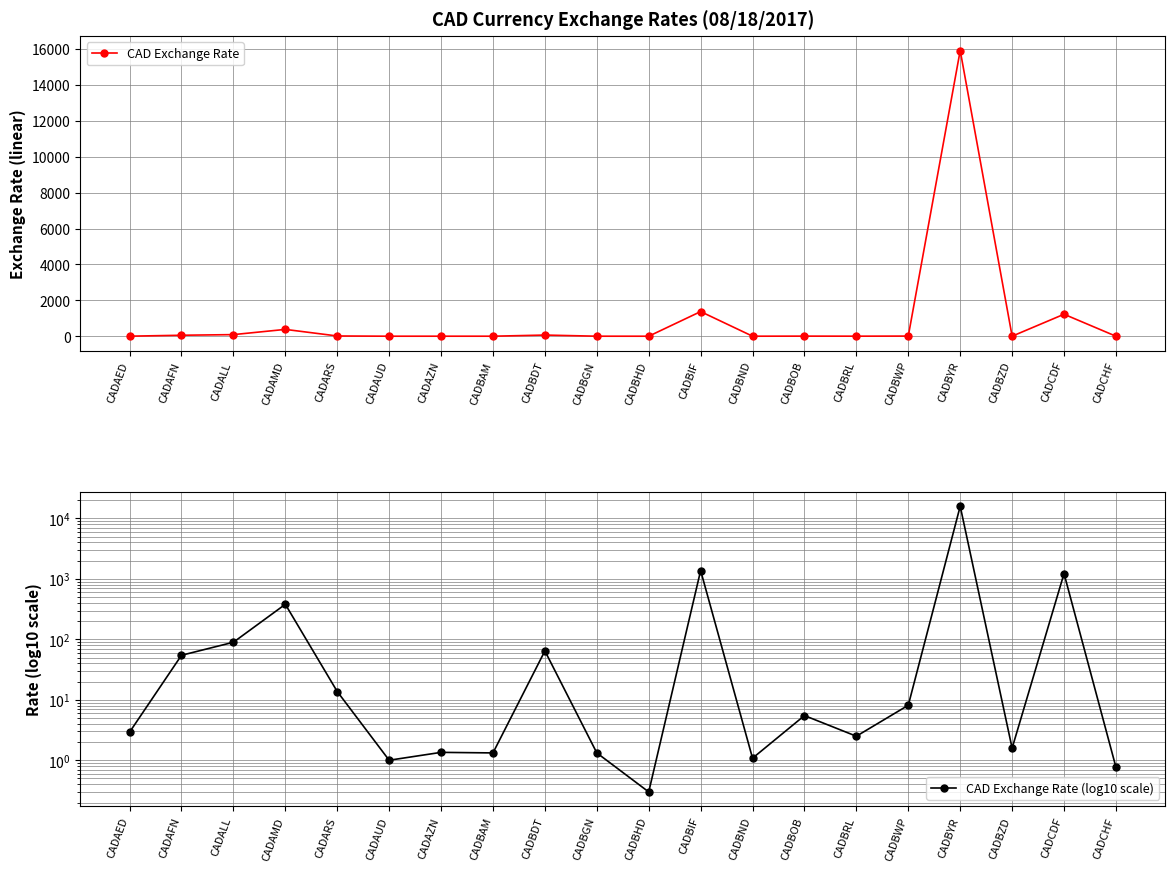

What is the value of the CAD Exchange Rate point at the 9th from the left?

64.4